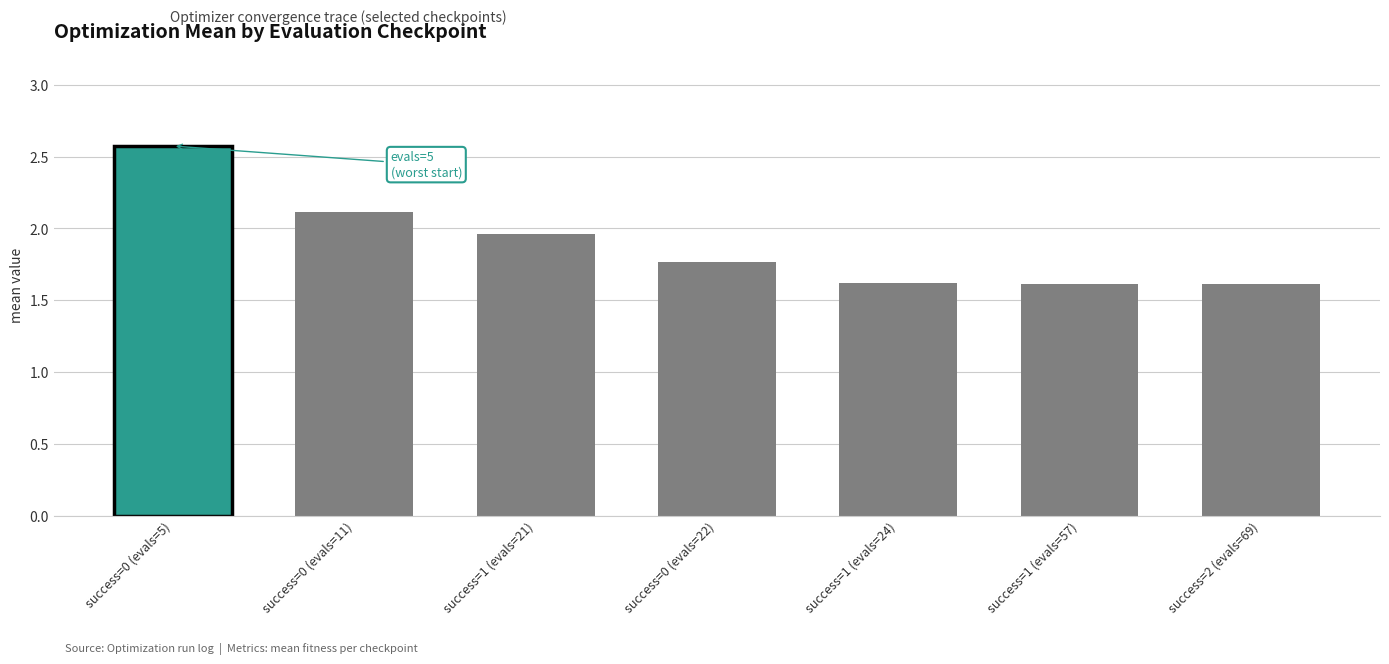

What is the ratio of the value at success=0 (evals=5) to the value at success=0 (evals=22)?

1.5